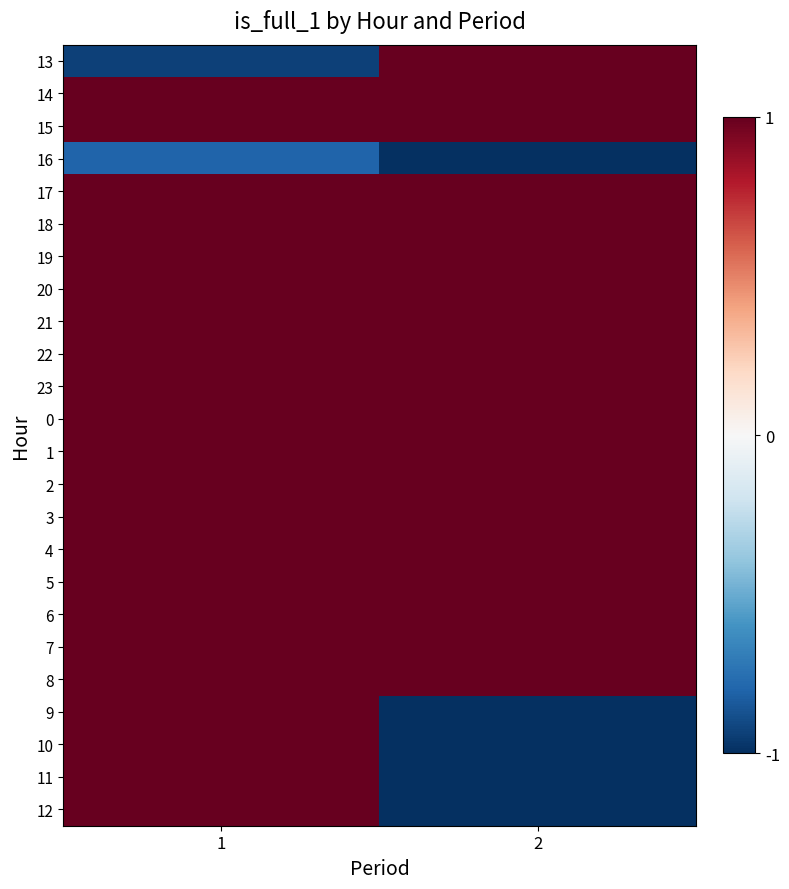

Reading left to right, transcribe all the data shown in this chart.

13: 1=-0.9	2=1.0
14: 1=1.0	2=1.0
15: 1=1.0	2=1.0
16: 1=-0.8	2=-1.0
17: 1=1.0	2=1.0
18: 1=1.0	2=1.0
19: 1=1.0	2=1.0
20: 1=1.0	2=1.0
21: 1=1.0	2=1.0
22: 1=1.0	2=1.0
23: 1=1.0	2=1.0
0: 1=1.0	2=1.0
1: 1=1.0	2=1.0
2: 1=1.0	2=1.0
3: 1=1.0	2=1.0
4: 1=1.0	2=1.0
5: 1=1.0	2=1.0
6: 1=1.0	2=1.0
7: 1=1.0	2=1.0
8: 1=1.0	2=1.0
9: 1=1.0	2=-1.0
10: 1=1.0	2=-1.0
11: 1=1.0	2=-1.0
12: 1=1.0	2=-1.0